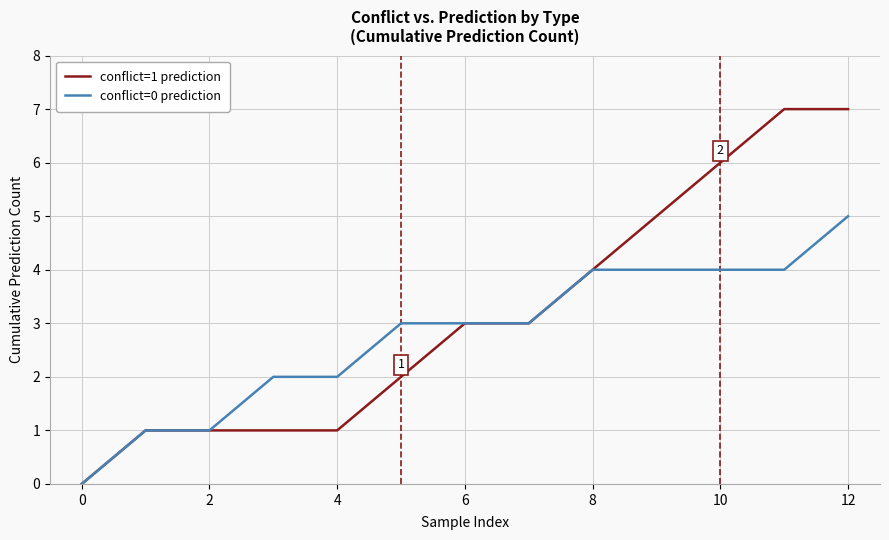

How many positive values does the conflict=0 prediction series have?

12